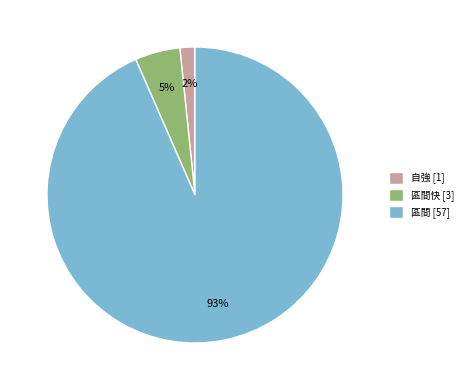

Between 自強 [1] and 區間 [57], which is larger?

區間 [57]